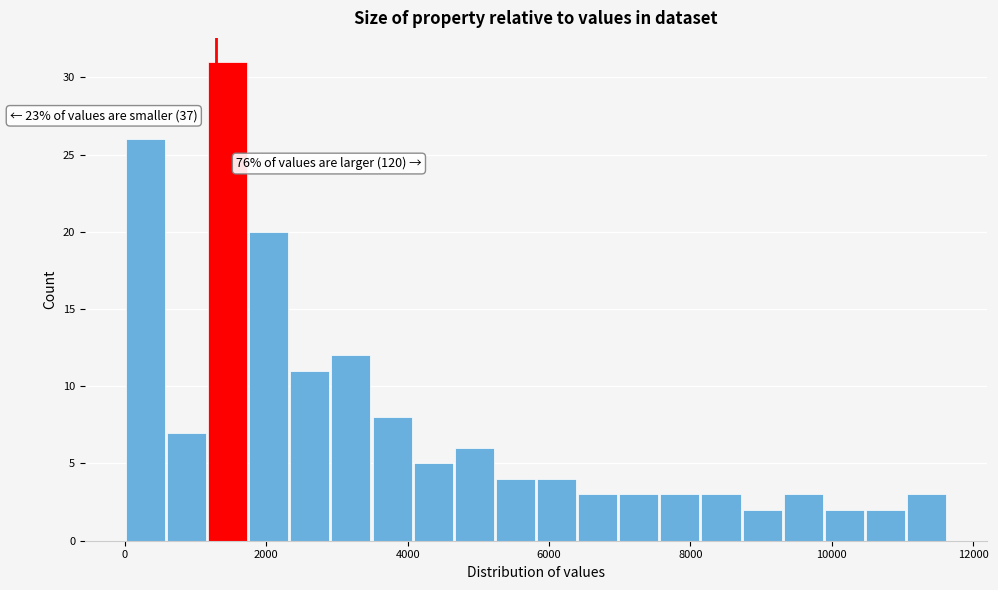

Around what value on the x-axis is the tallest bar? Give the approximate position of its centre, as read against the axis.

1400